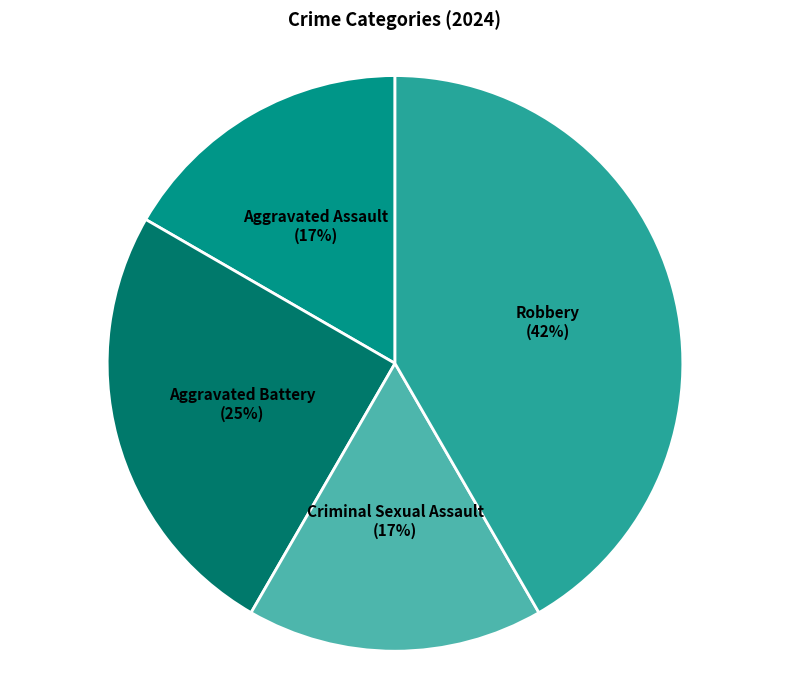

What percentage is the Aggravated Assault slice, to the nearest percent?

17%